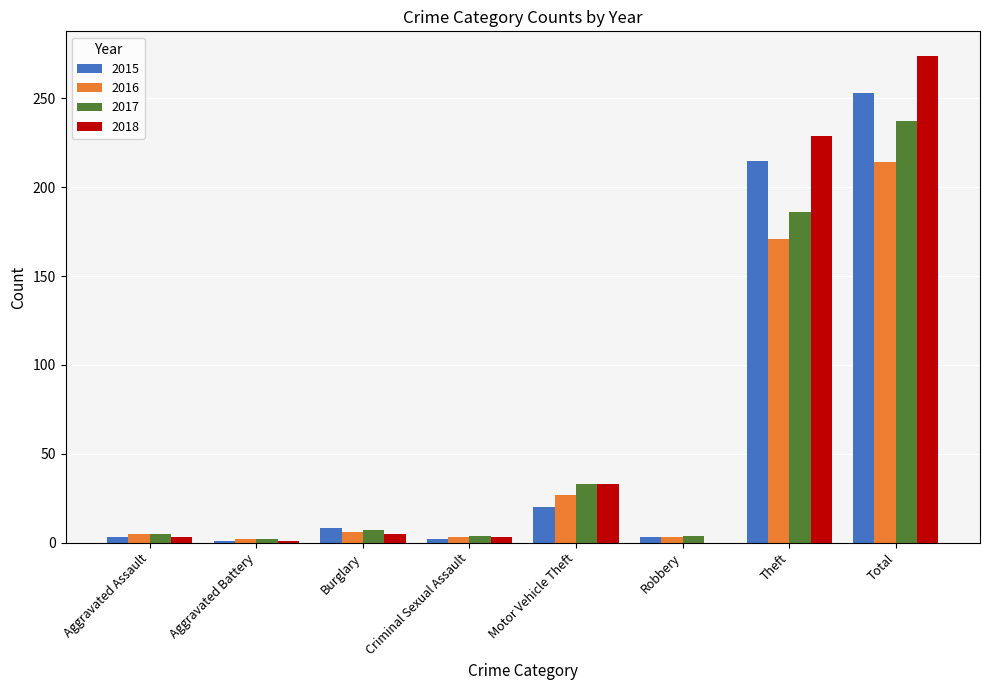

What is the sum of all 2018 values?

548